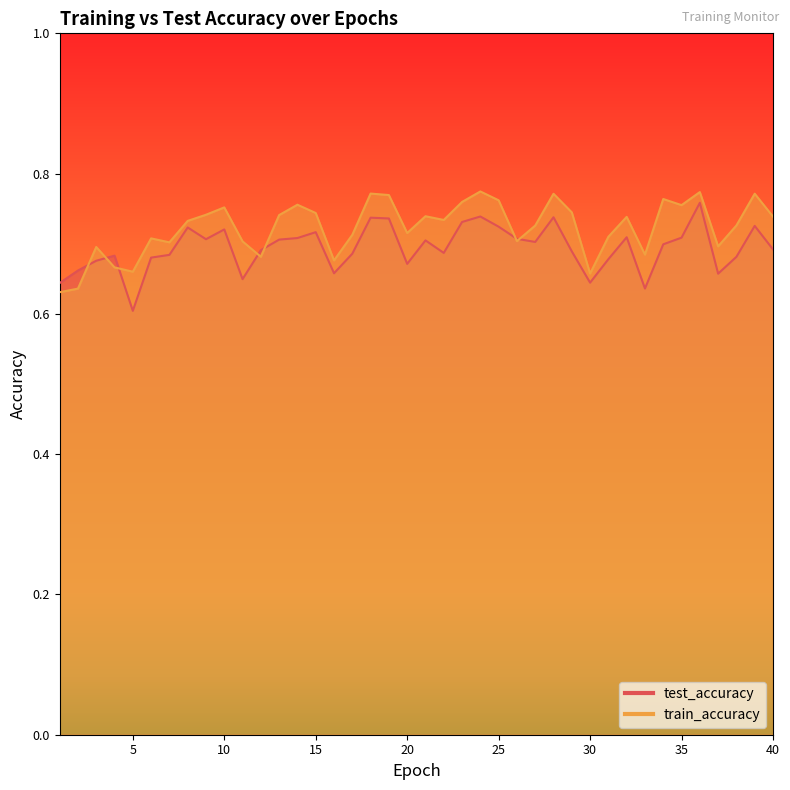

Which category has the lowest value in the test_accuracy series?

5